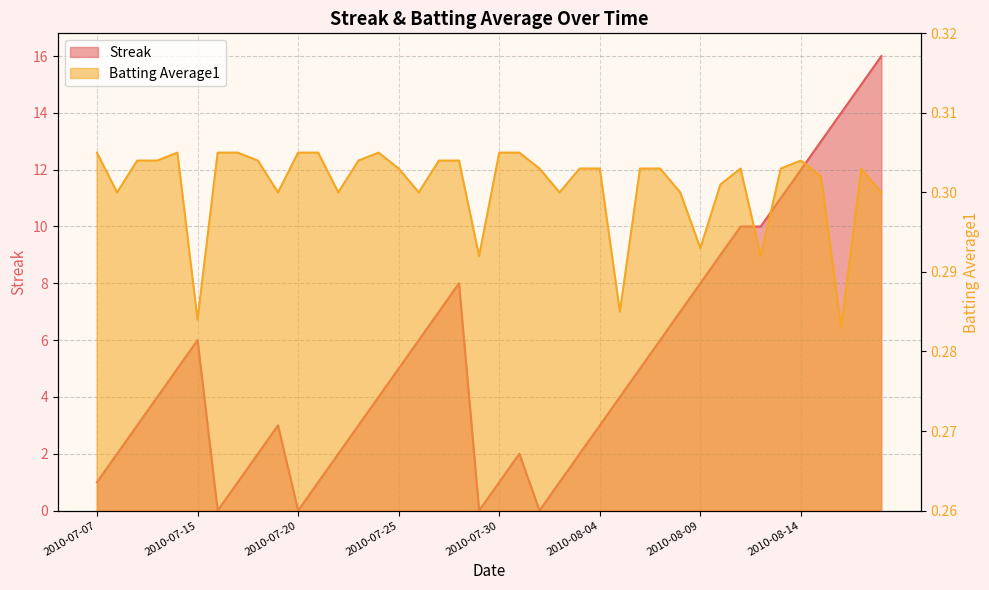

Rank the categories by Batting Average1 value from lowest to highest.

2010-08-16, 2010-07-15, 2010-08-05, 2010-07-29, 2010-08-12, 2010-08-09, 2010-07-08, 2010-07-19, 2010-07-22, 2010-07-26, 2010-08-02, 2010-08-08, 2010-08-18, 2010-08-10, 2010-08-15, 2010-07-25, 2010-08-01, 2010-08-03, 2010-08-04, 2010-08-06, 2010-08-07, 2010-08-11, 2010-08-13, 2010-08-17, 2010-07-09, 2010-07-10, 2010-07-18, 2010-07-23, 2010-07-27, 2010-07-28, 2010-08-14, 2010-07-07, 2010-07-11, 2010-07-16, 2010-07-17, 2010-07-20, 2010-07-21, 2010-07-24, 2010-07-30, 2010-07-31